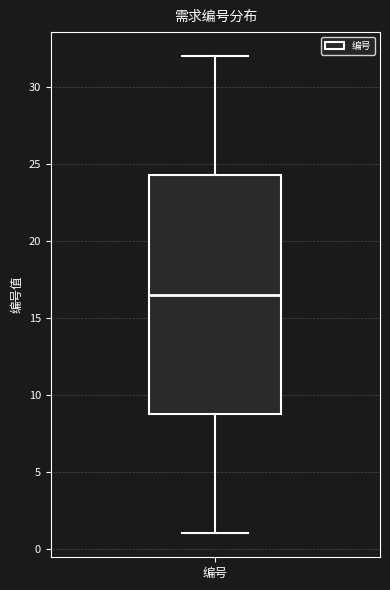

Where is the upper edge of the box for 编号 on the y-axis? The values are not printed on the chart, so give them approximately, as read against the axis.

24.5